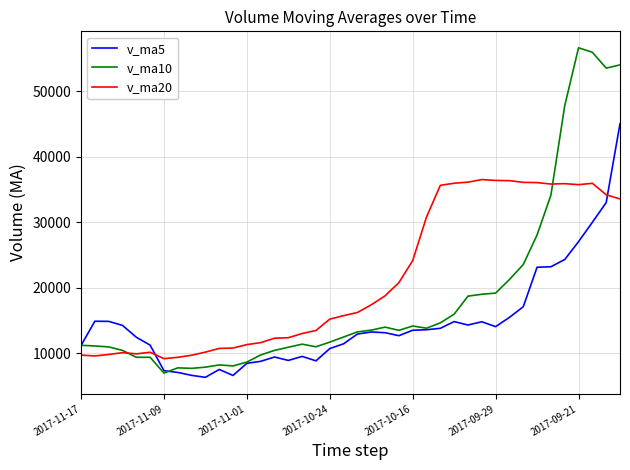

What is the difference between the second highest and second lowest values in the v_ma10 series?

48178.6